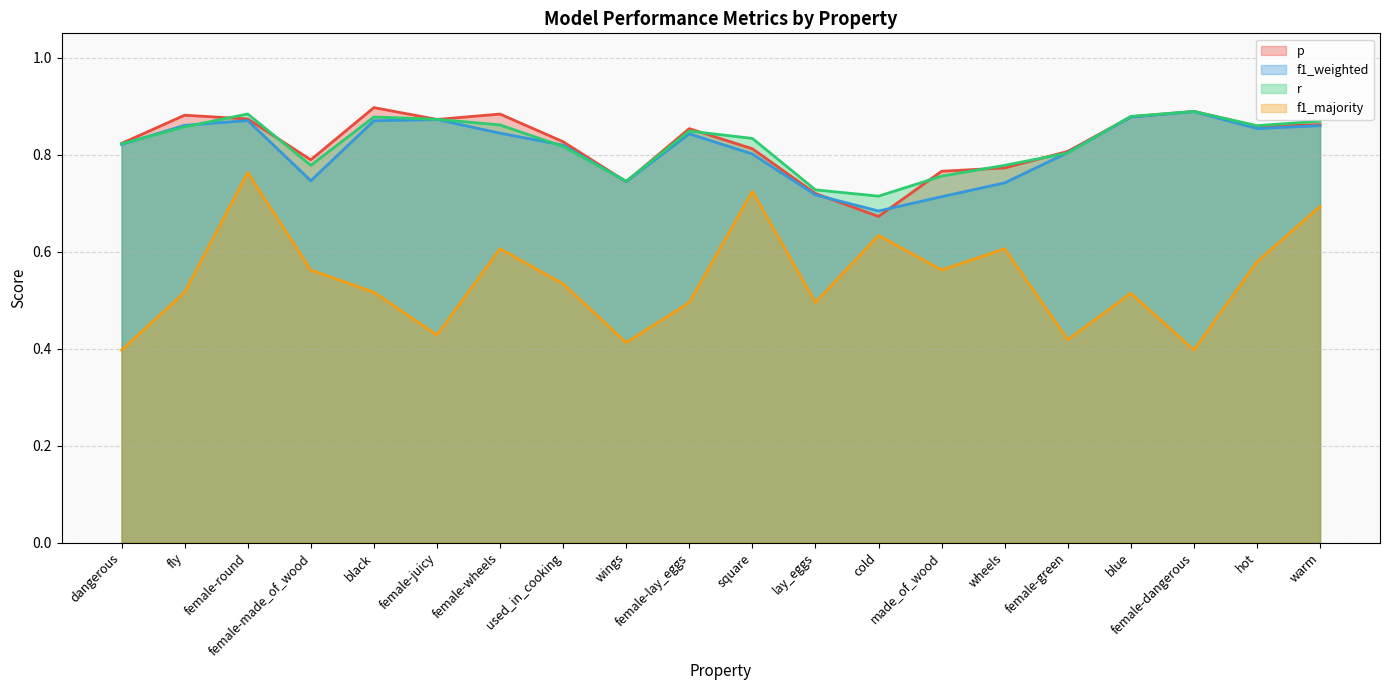

Rank the series at female-juicy from highest to lowest value.

r, p, f1_weighted, f1_majority